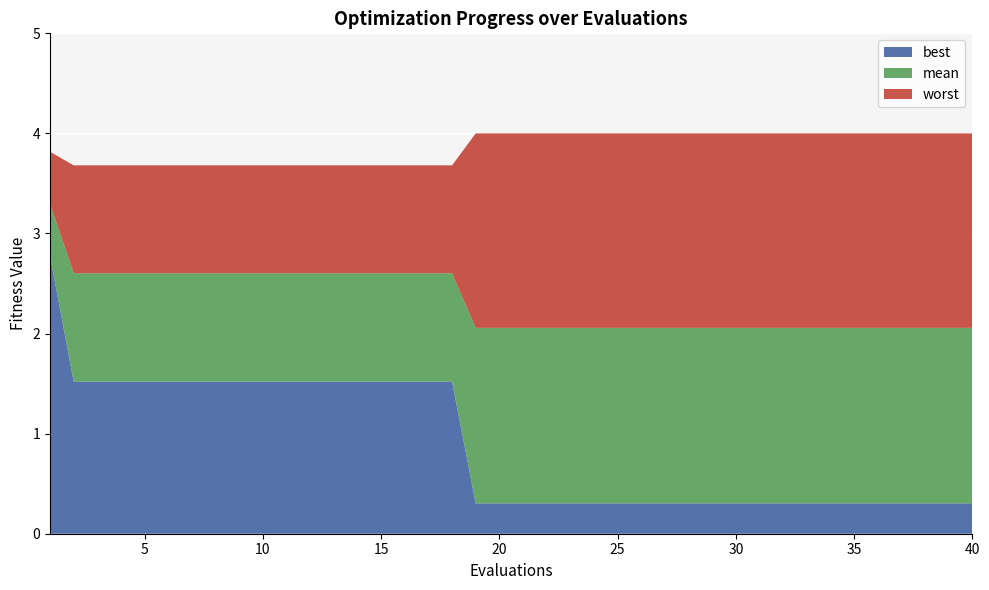

Reading right to left, transcribe all the data shown in this chart.

mean: 40=2.1	39=2.1	38=2.1	37=2.1	36=2.1	35=2.1	34=2.1	33=2.1	32=2.1	31=2.1	30=2.1	29=2.1	28=2.1	27=2.1	26=2.1	25=2.1	24=2.1	23=2.1	22=2.1	21=2.1	20=2.1	19=2.1	18=2.6	17=2.6	16=2.6	15=2.6	14=2.6	13=2.6	12=2.6	11=2.6	10=2.6	9=2.6	8=2.6	7=2.6	6=2.6	5=2.6	4=2.6	3=2.6	2=2.6	1=3.3
best: 40=0.3	39=0.3	38=0.3	37=0.3	36=0.3	35=0.3	34=0.3	33=0.3	32=0.3	31=0.3	30=0.3	29=0.3	28=0.3	27=0.3	26=0.3	25=0.3	24=0.3	23=0.3	22=0.3	21=0.3	20=0.3	19=0.3	18=1.5	17=1.5	16=1.5	15=1.5	14=1.5	13=1.5	12=1.5	11=1.5	10=1.5	9=1.5	8=1.5	7=1.5	6=1.5	5=1.5	4=1.5	3=1.5	2=1.5	1=2.8
worst: 40=4.0	39=4.0	38=4.0	37=4.0	36=4.0	35=4.0	34=4.0	33=4.0	32=4.0	31=4.0	30=4.0	29=4.0	28=4.0	27=4.0	26=4.0	25=4.0	24=4.0	23=4.0	22=4.0	21=4.0	20=4.0	19=4.0	18=3.7	17=3.7	16=3.7	15=3.7	14=3.7	13=3.7	12=3.7	11=3.7	10=3.7	9=3.7	8=3.7	7=3.7	6=3.7	5=3.7	4=3.7	3=3.7	2=3.7	1=3.8